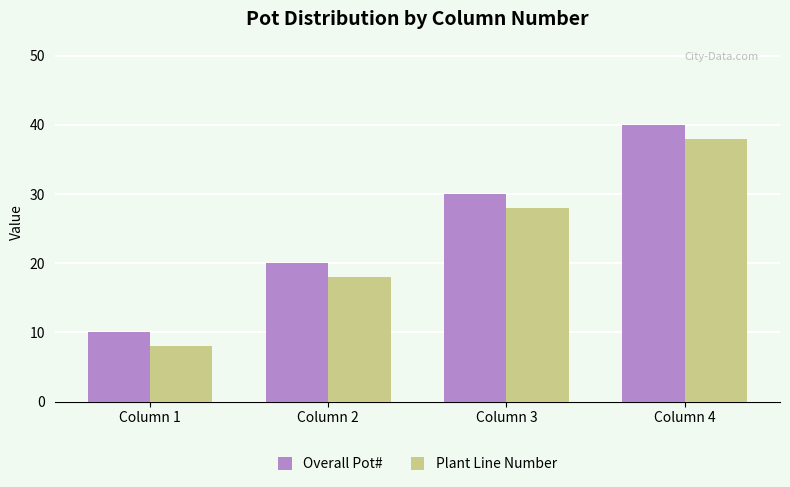

What is the lowest value of the Overall Pot# series?

10